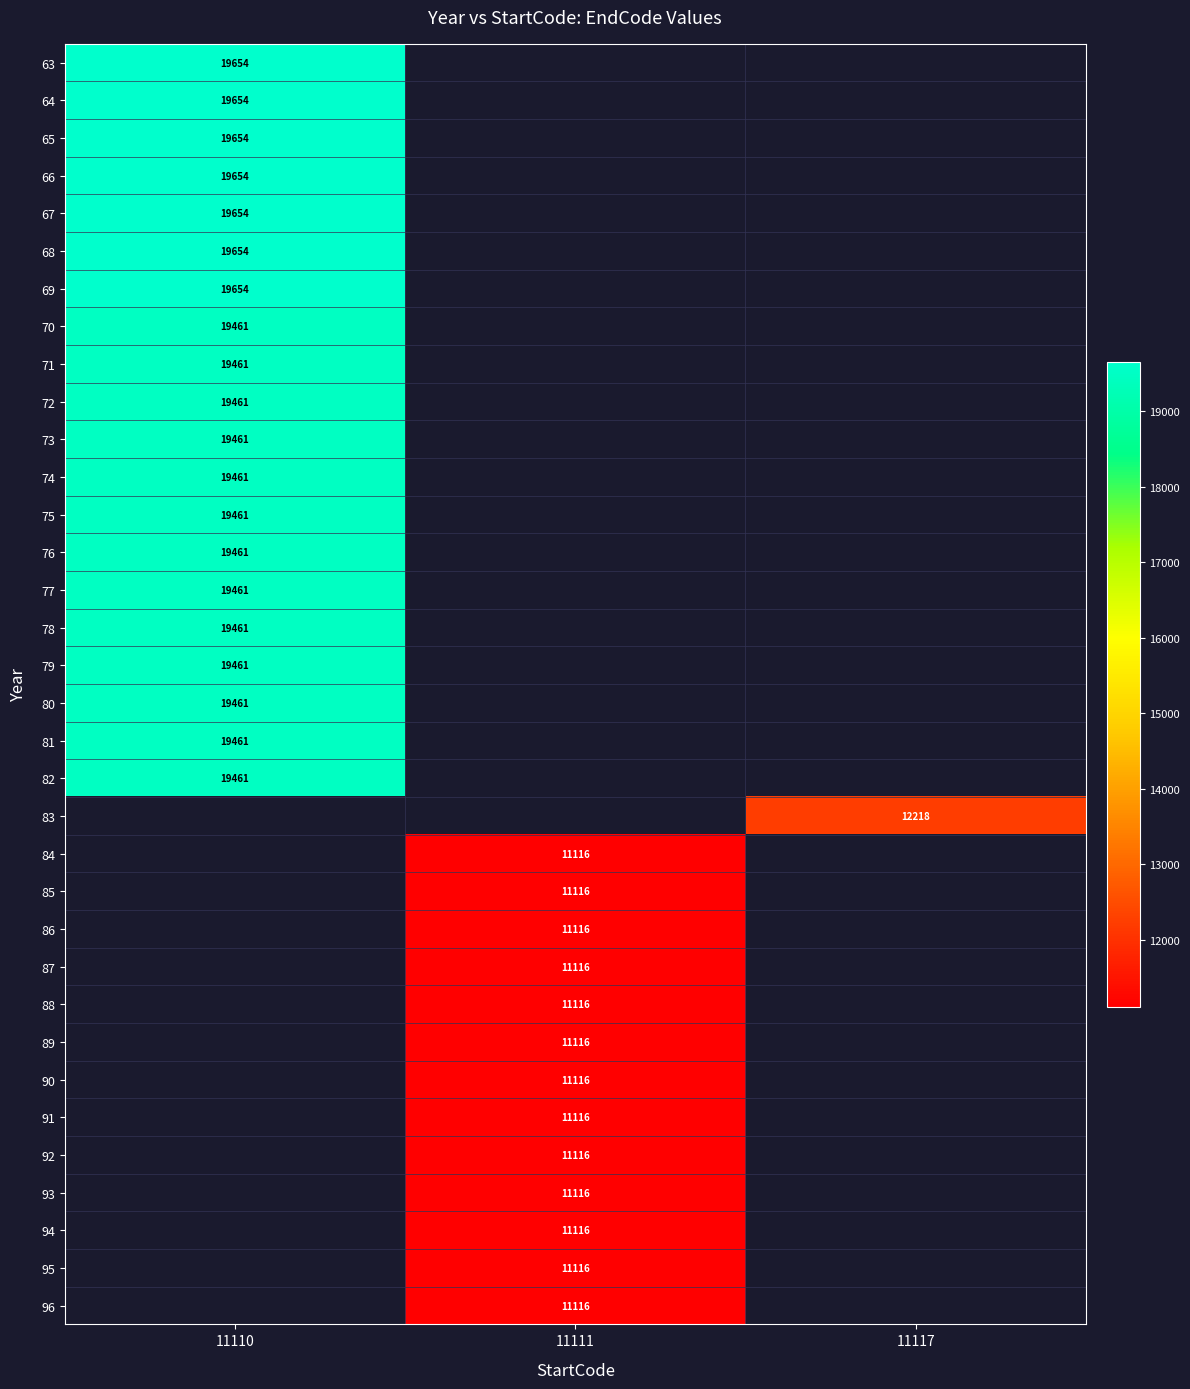

The 73 series shows 19461 at 11110. True or false?

True